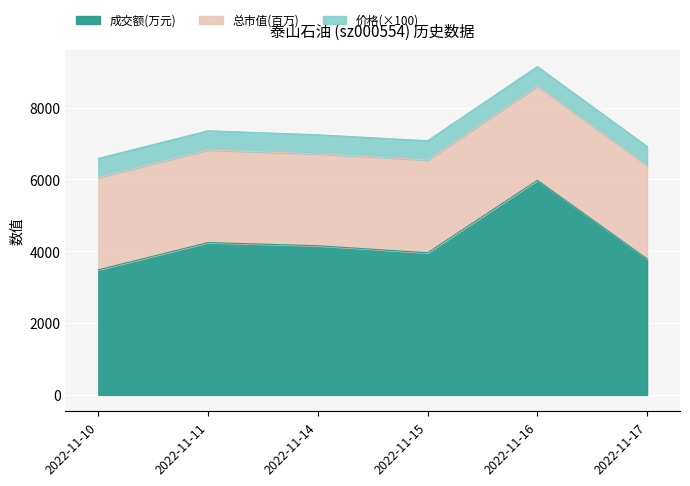

List the labels in order of 成交额(万元) value, largest first.

2022-11-16, 2022-11-11, 2022-11-14, 2022-11-15, 2022-11-17, 2022-11-10